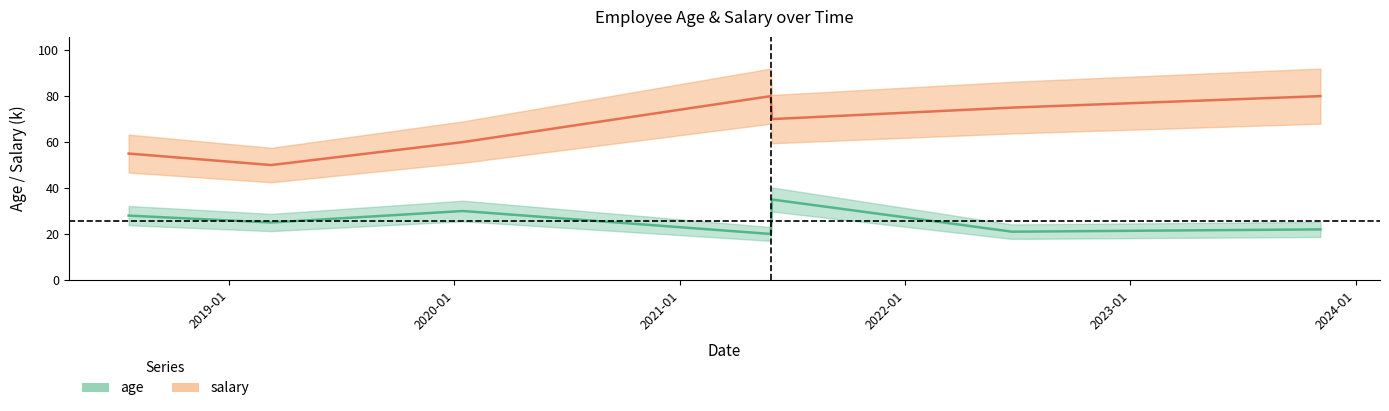

What is the difference between the salary values at 2020-01-15 and 2022-06-23?

15